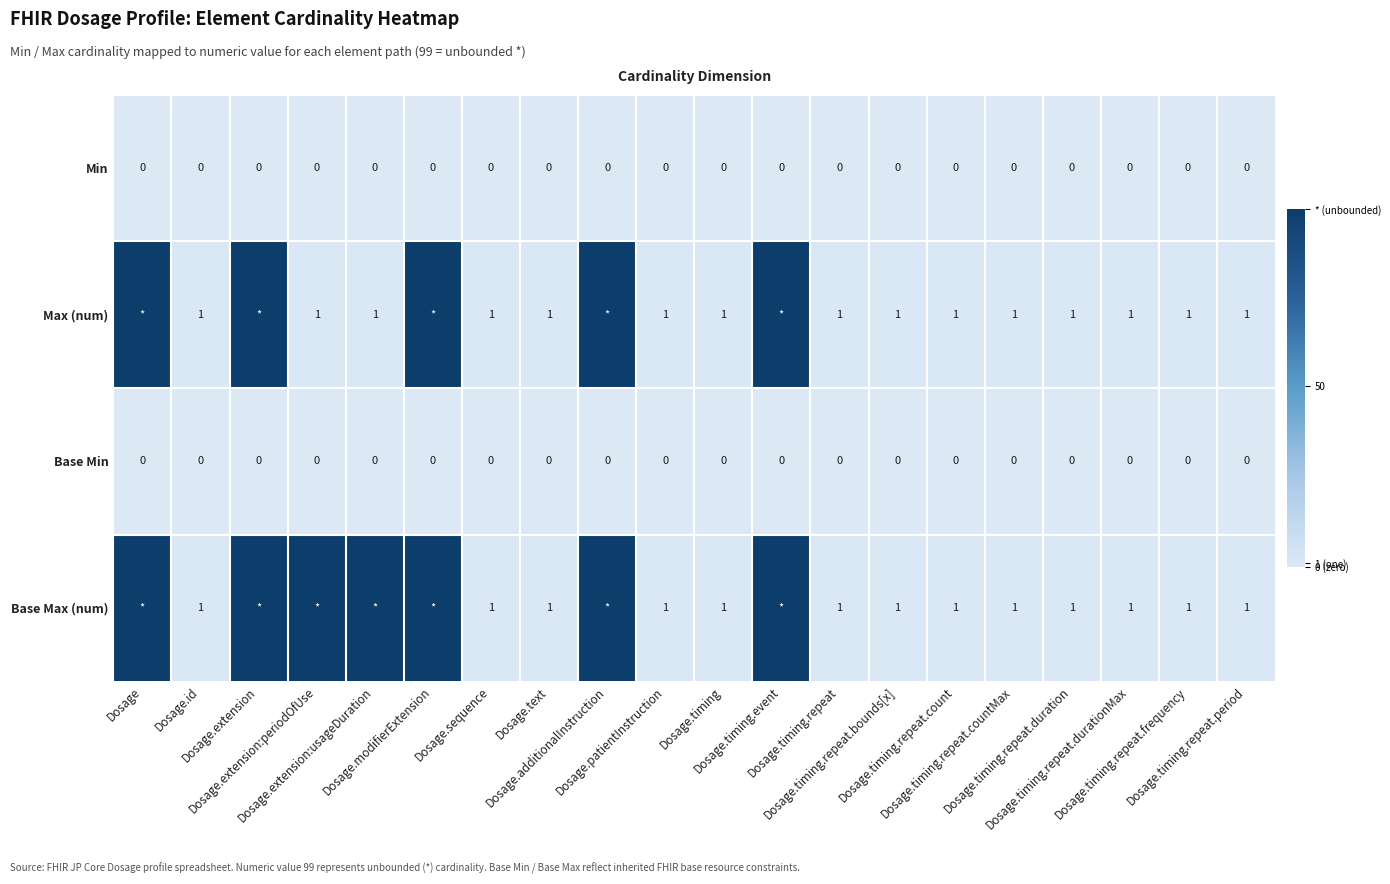

What is the spread (max minus min) of values at Dosage.id?

1